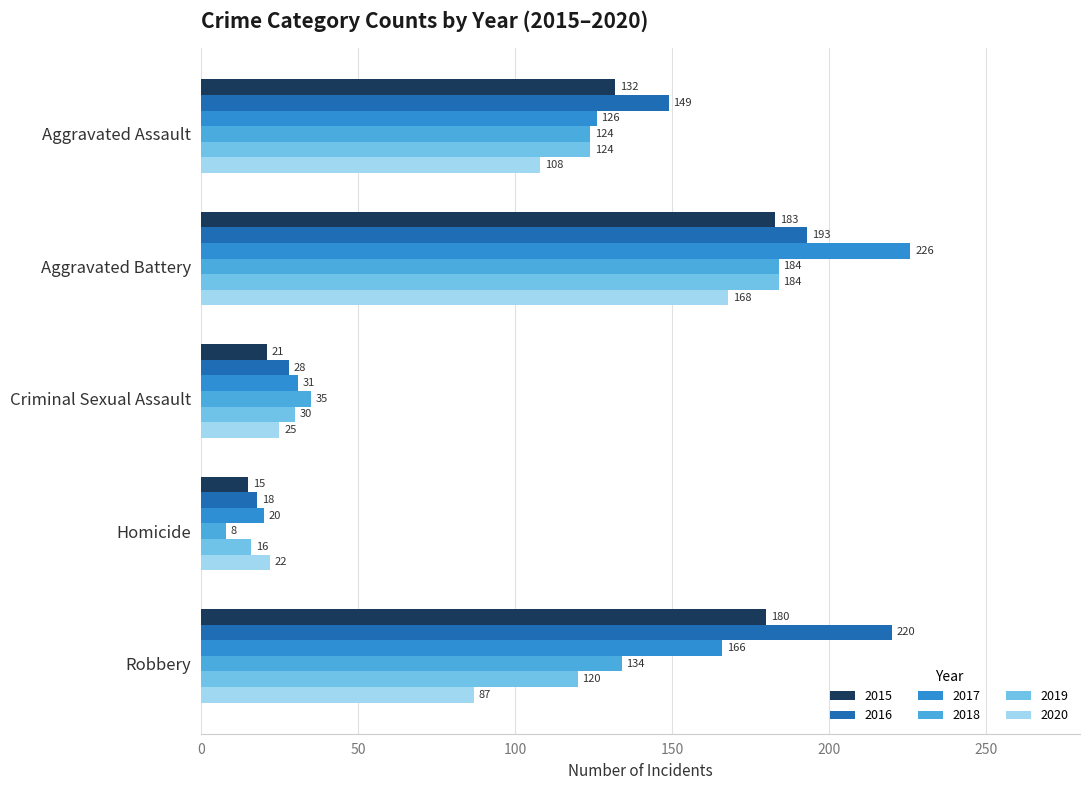

Between Aggravated Assault and Criminal Sexual Assault, which series saw the biggest shift?

2016